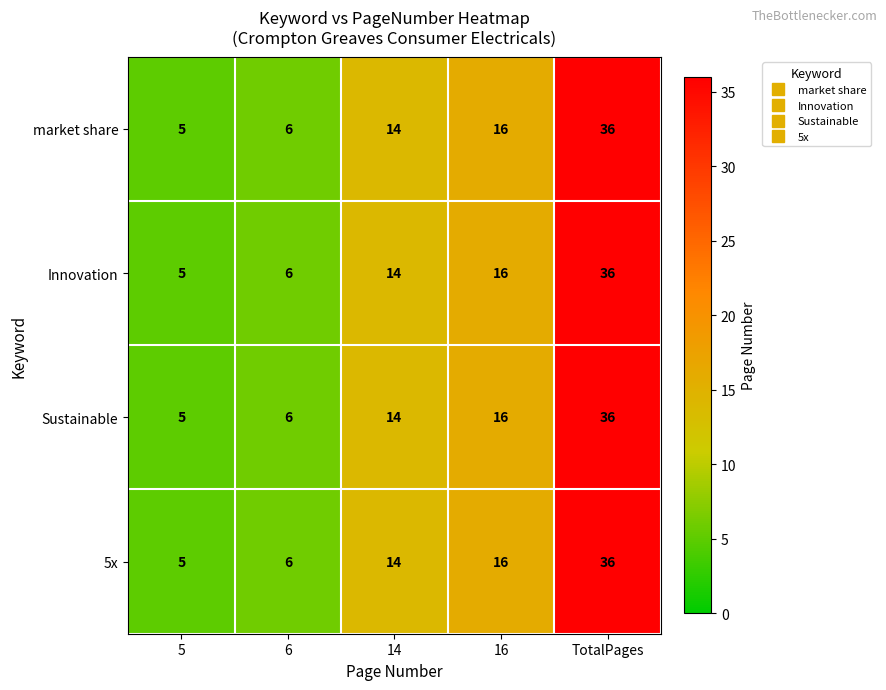

At which category is the sum across all series the highest?

TotalPages